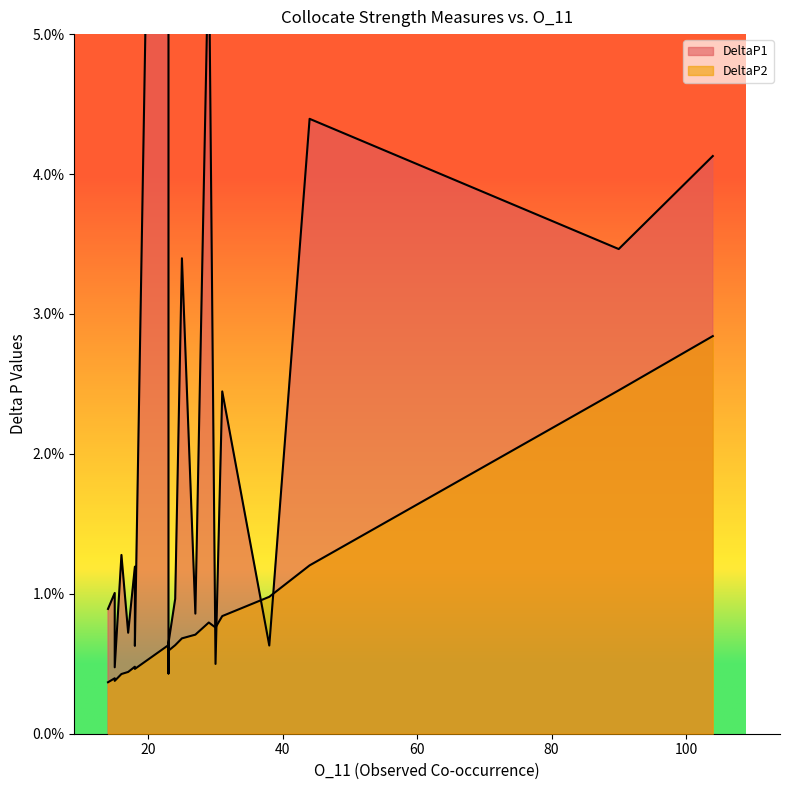

How many series are shown in this chart?

2